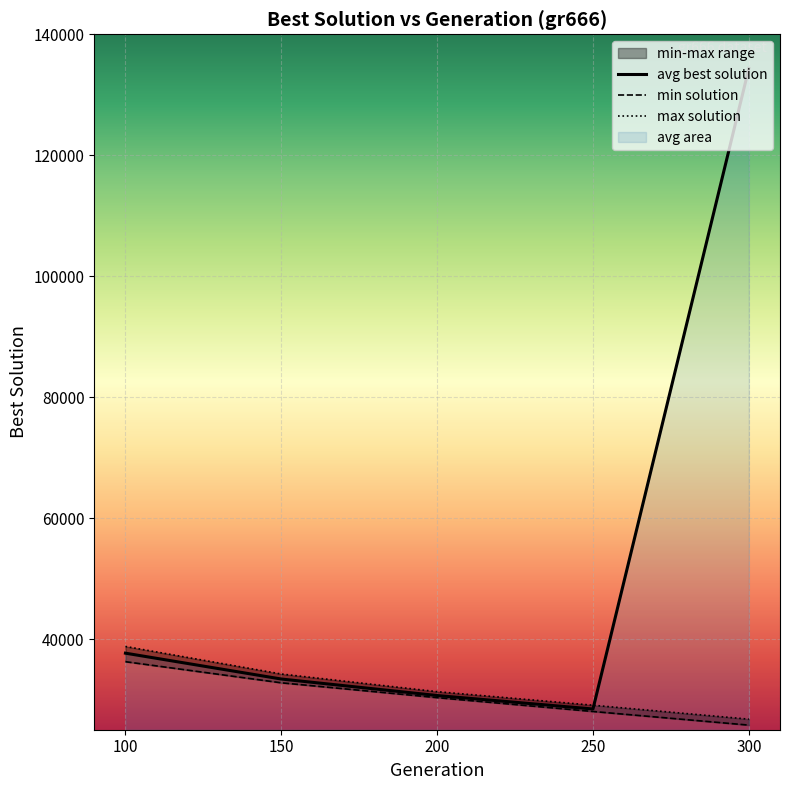

List the labels in order of min solution value, smallest first.

300, 250, 200, 150, 100